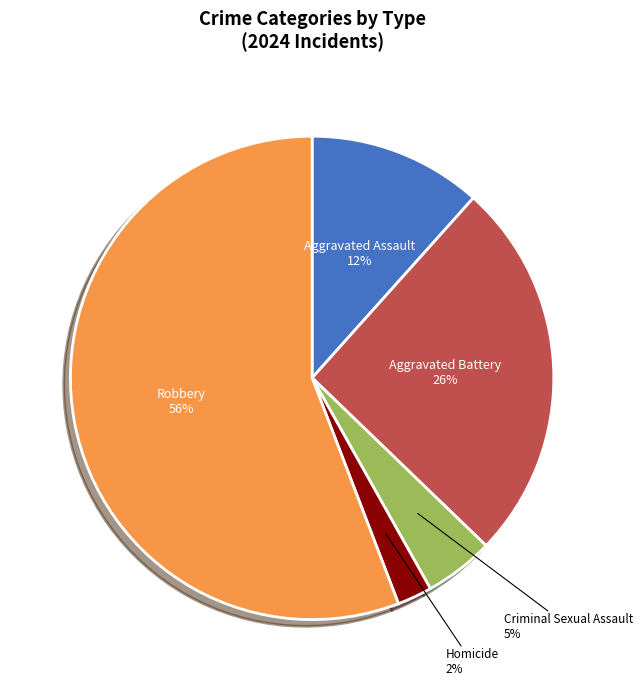

Is there a majority slice in this chart?

Yes